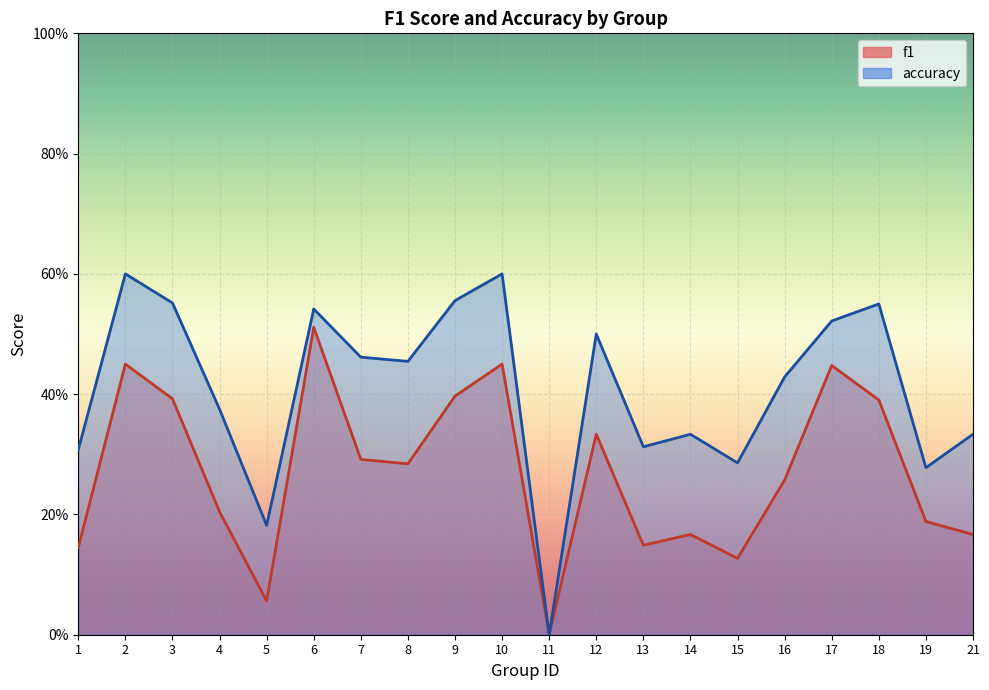

How many positive values does the accuracy series have?

19